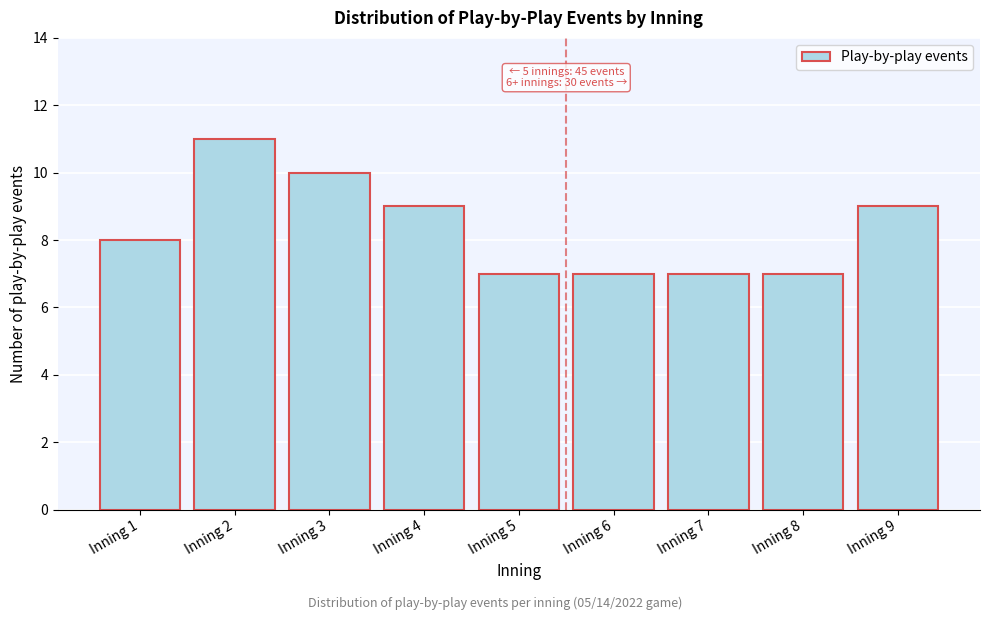

Reading left to right, transcribe all the data shown in this chart.

8	11	10	9	7	7	7	7	9